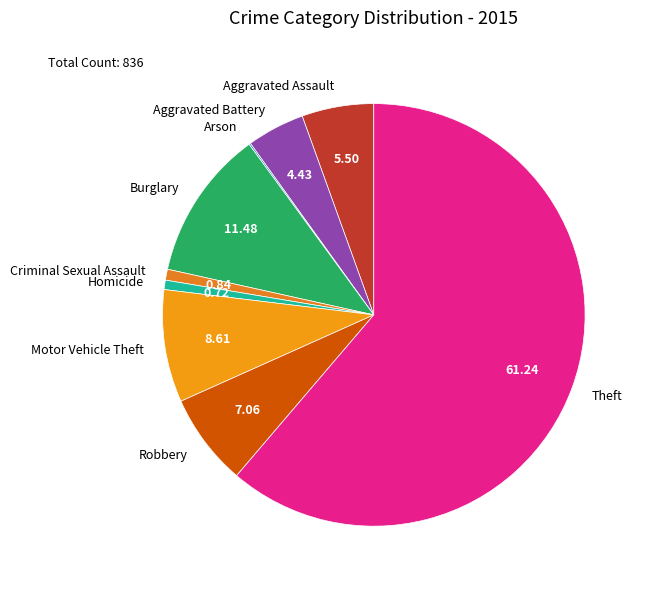

The Aggravated Battery slice represents 4% of the pie. True or false?

True